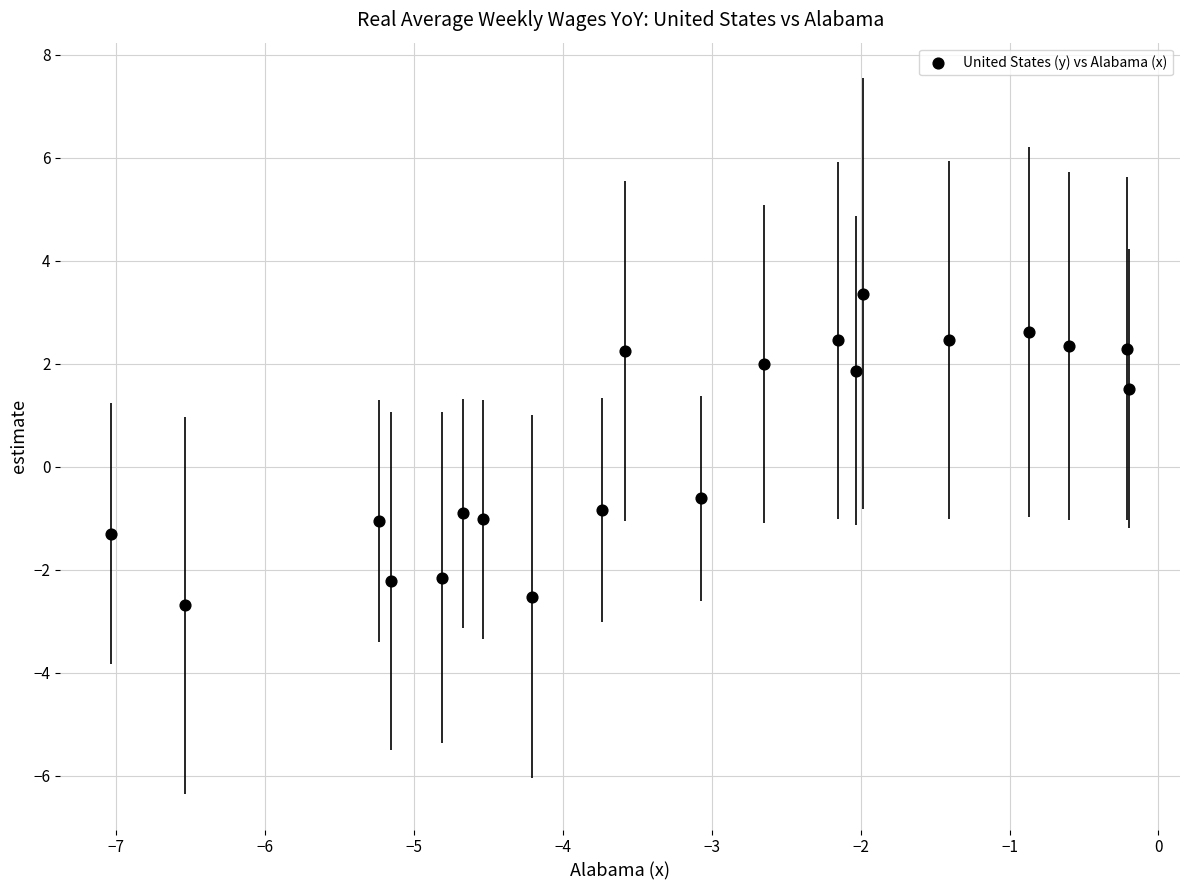

What is the range of Y values (max minus min)?

6.1